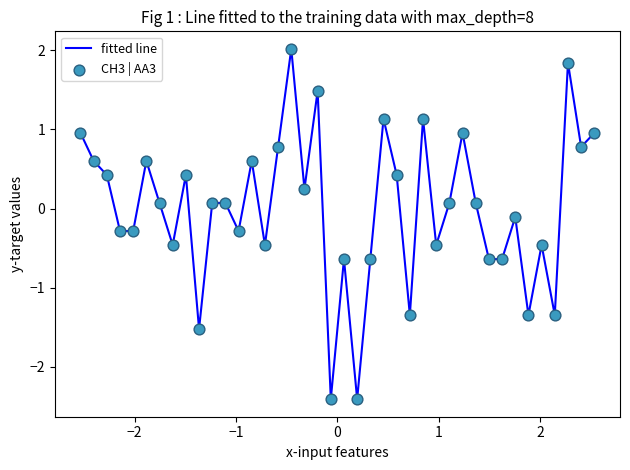

What is the maximum value shown in the chart?

2.0